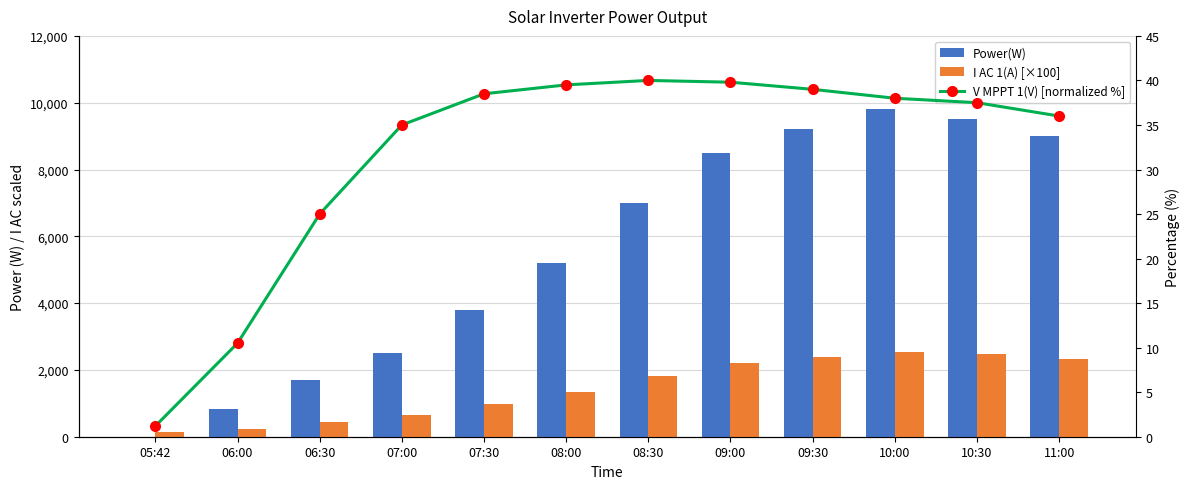

Which category has the lowest value in the Power(W) series?

05:42